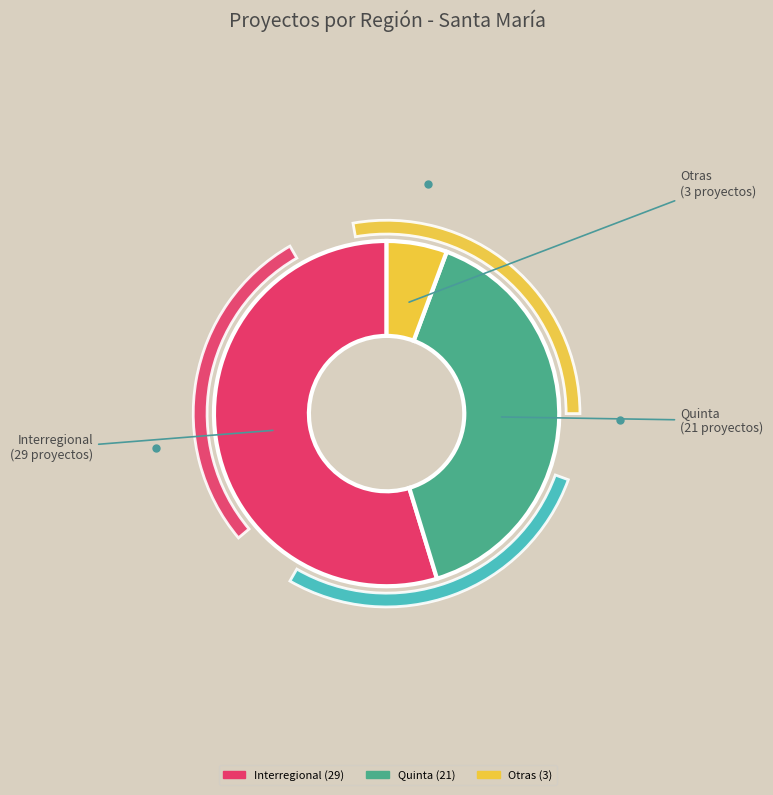

To the nearest percent, what percentage of the pie is Quinta?

40%